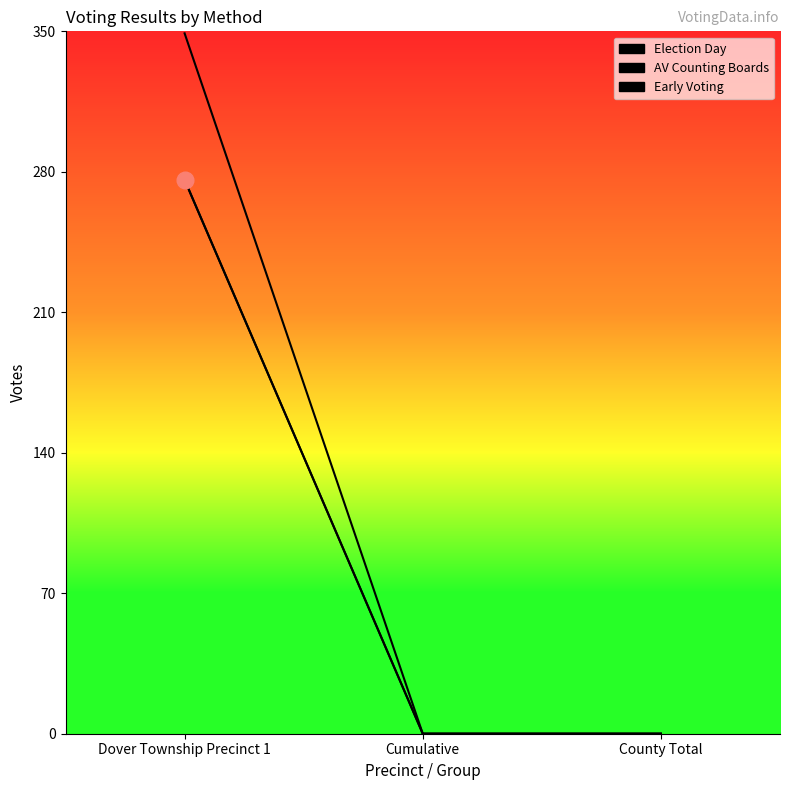

How many lines are shown in the chart?

2